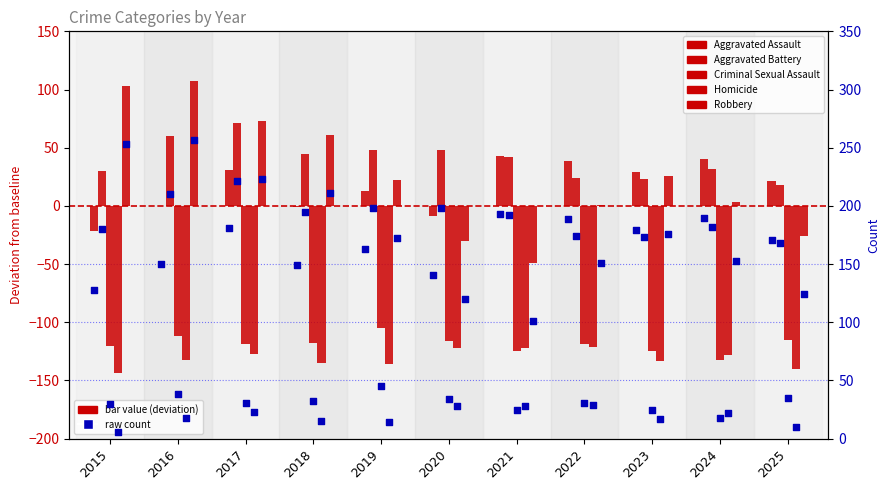

Which series reaches the maximum Y coordinate?

Robbery